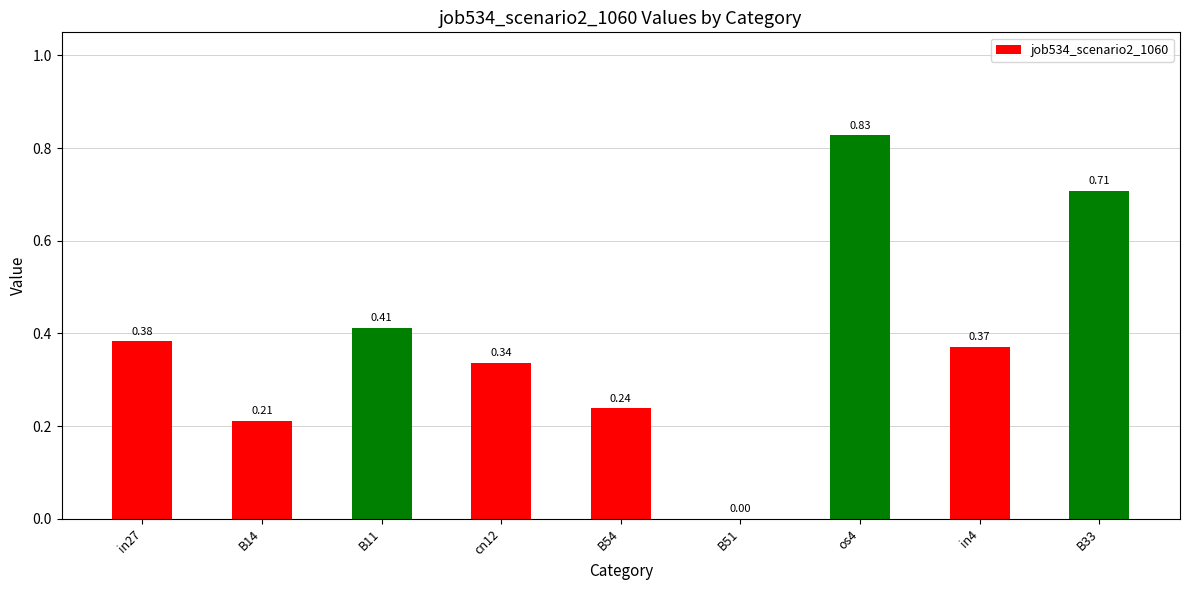

What is the change in value from cn12 to os4?

+0.5